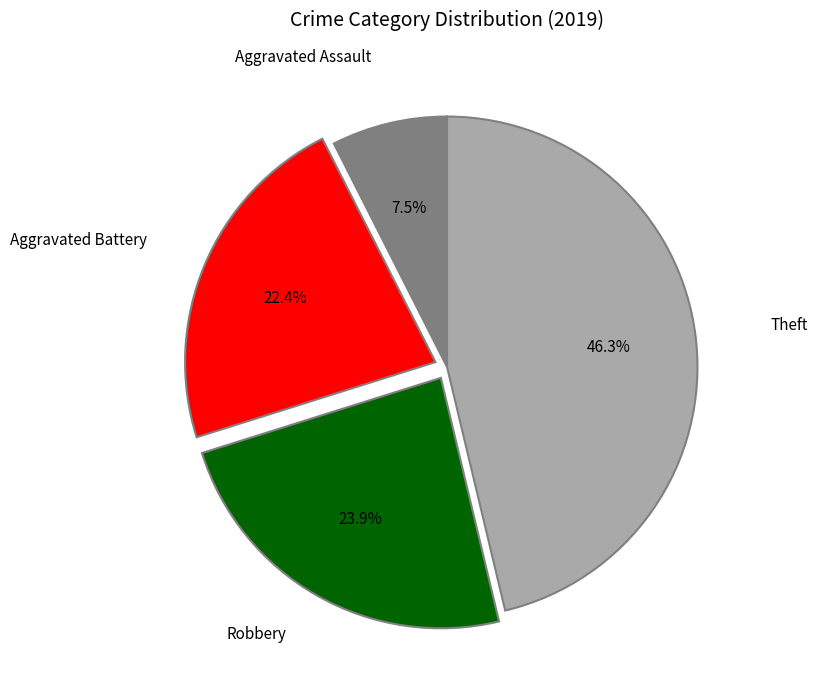

Is there a majority slice in this chart?

No